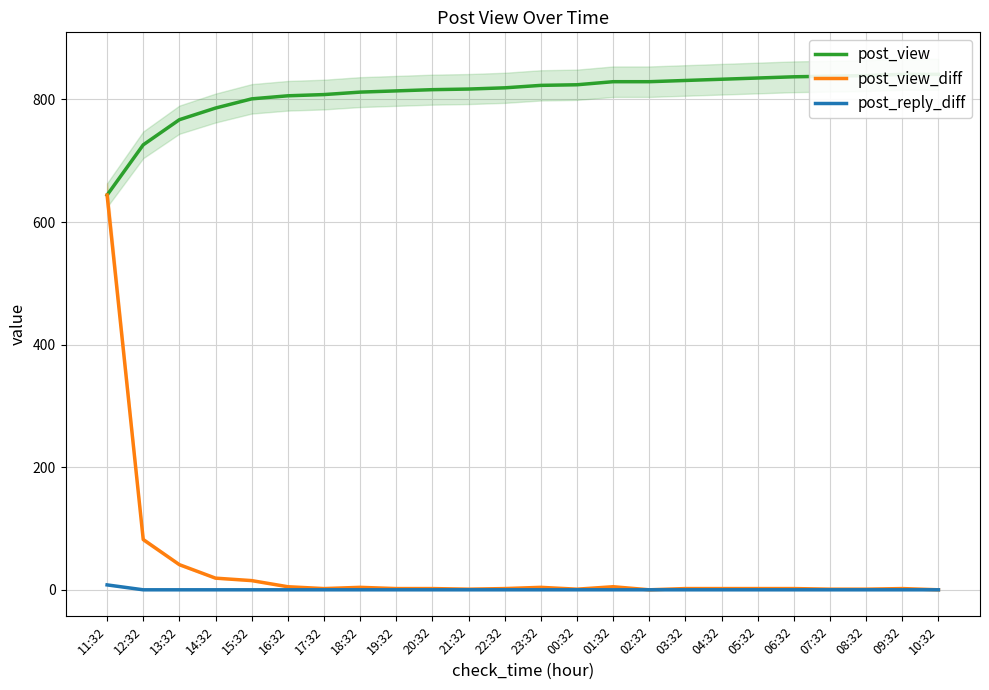

At which label is post_view closest to 742?

12:32